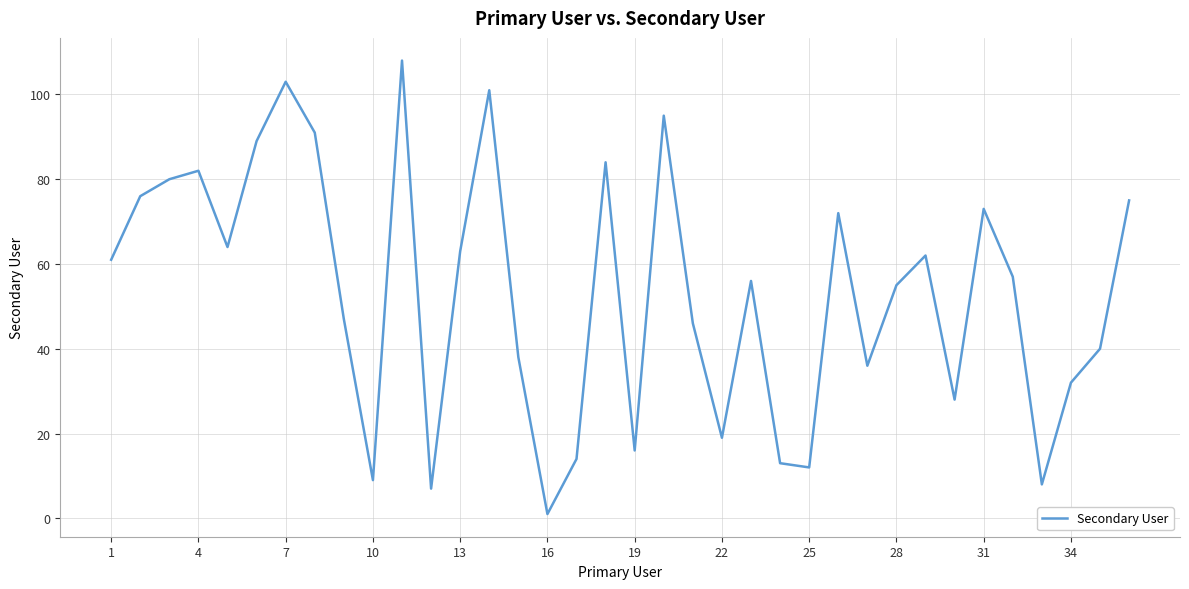

What is the maximum value shown in the chart?

108